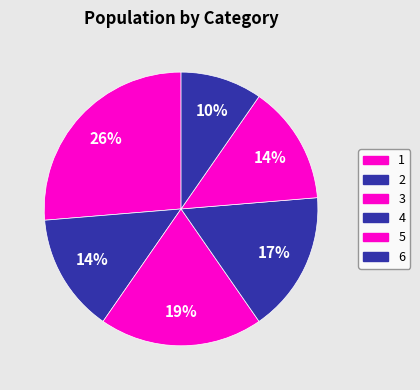

Is there any slice that represents more than half of the pie?

No